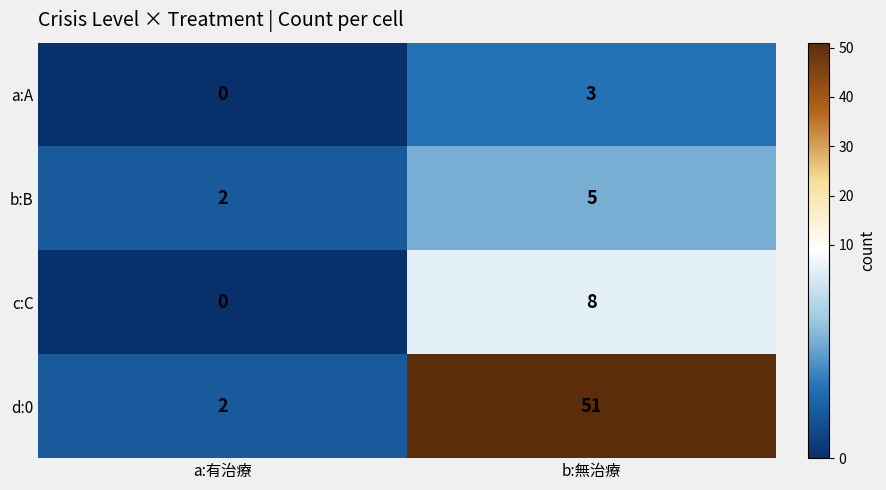

Which series has the largest total across all categories?

d:0